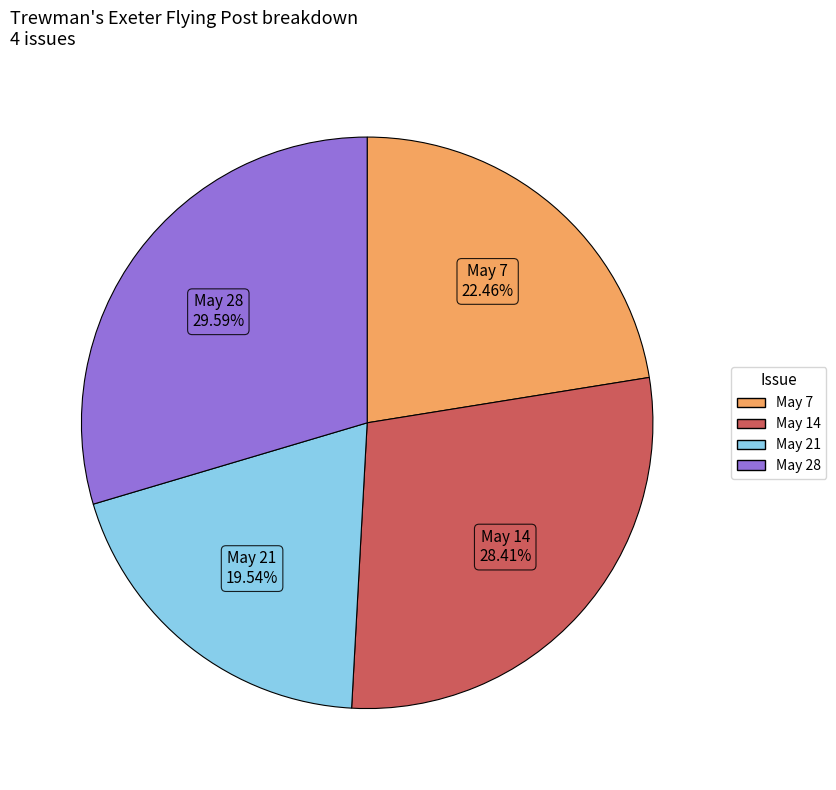

Count the number of slices in the pie.

4